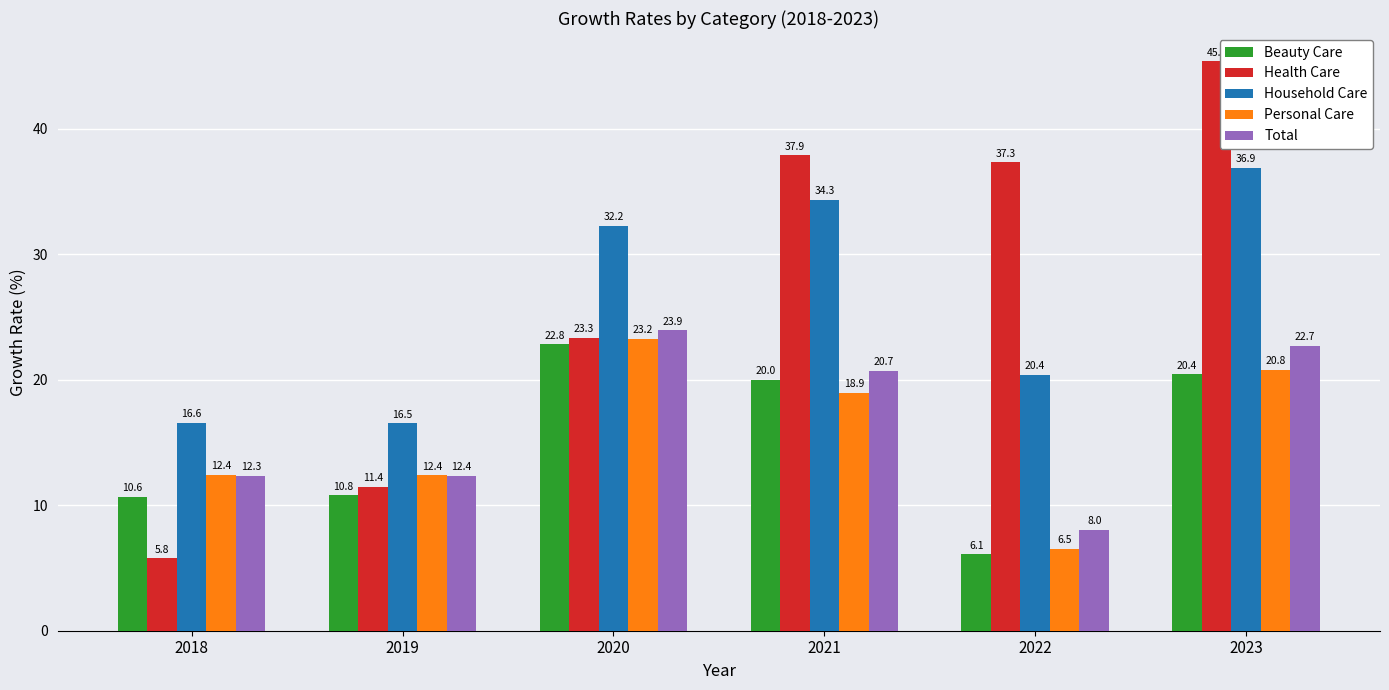

What is the value of the Personal Care bar at the 5th from the left?

6.5